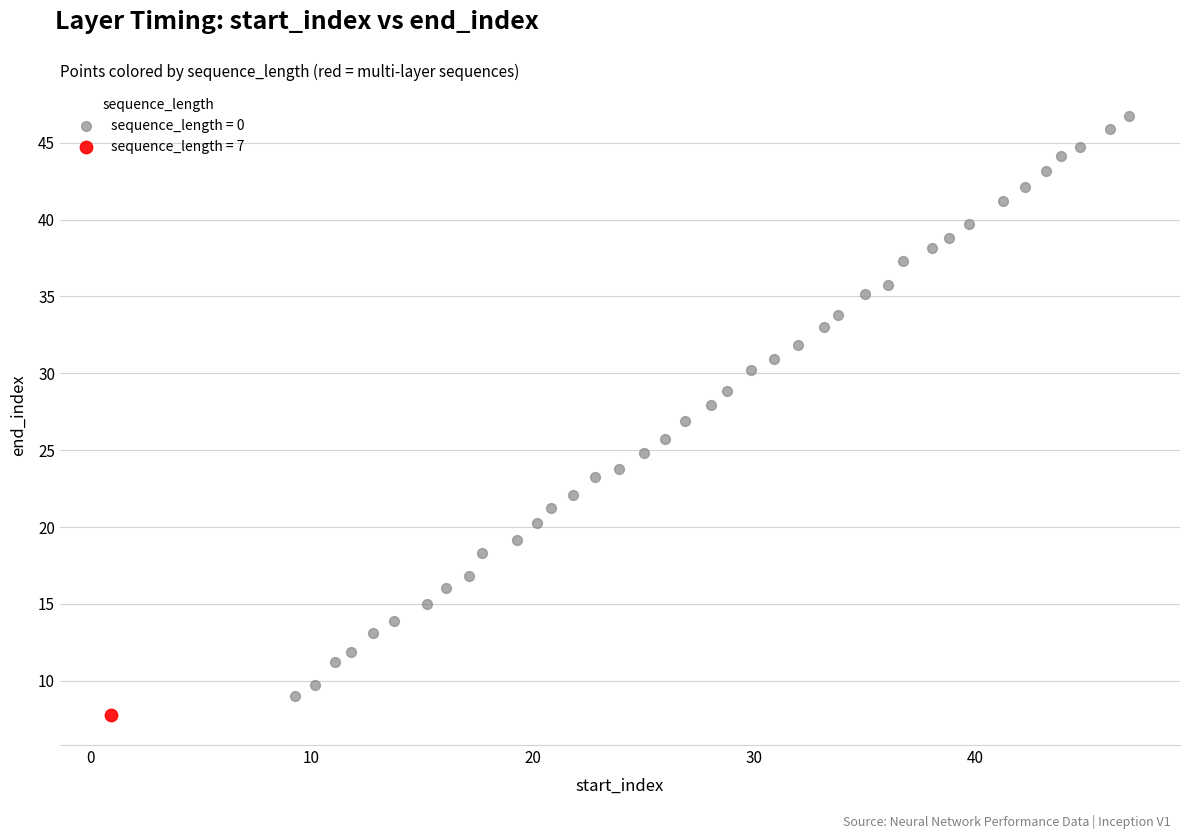

What are all the series names shown in the legend?

sequence_length = 0, sequence_length = 7